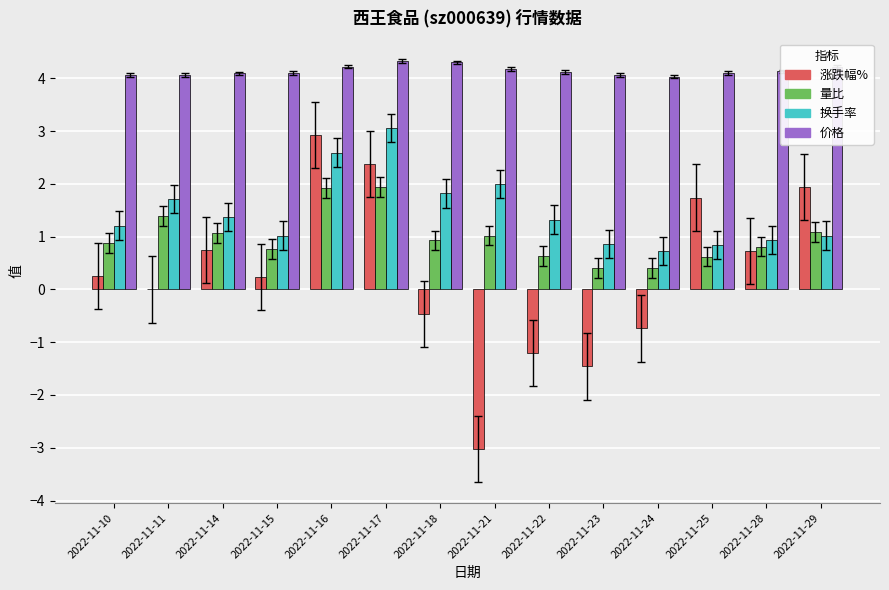

Which series has the largest total across all categories?

价格